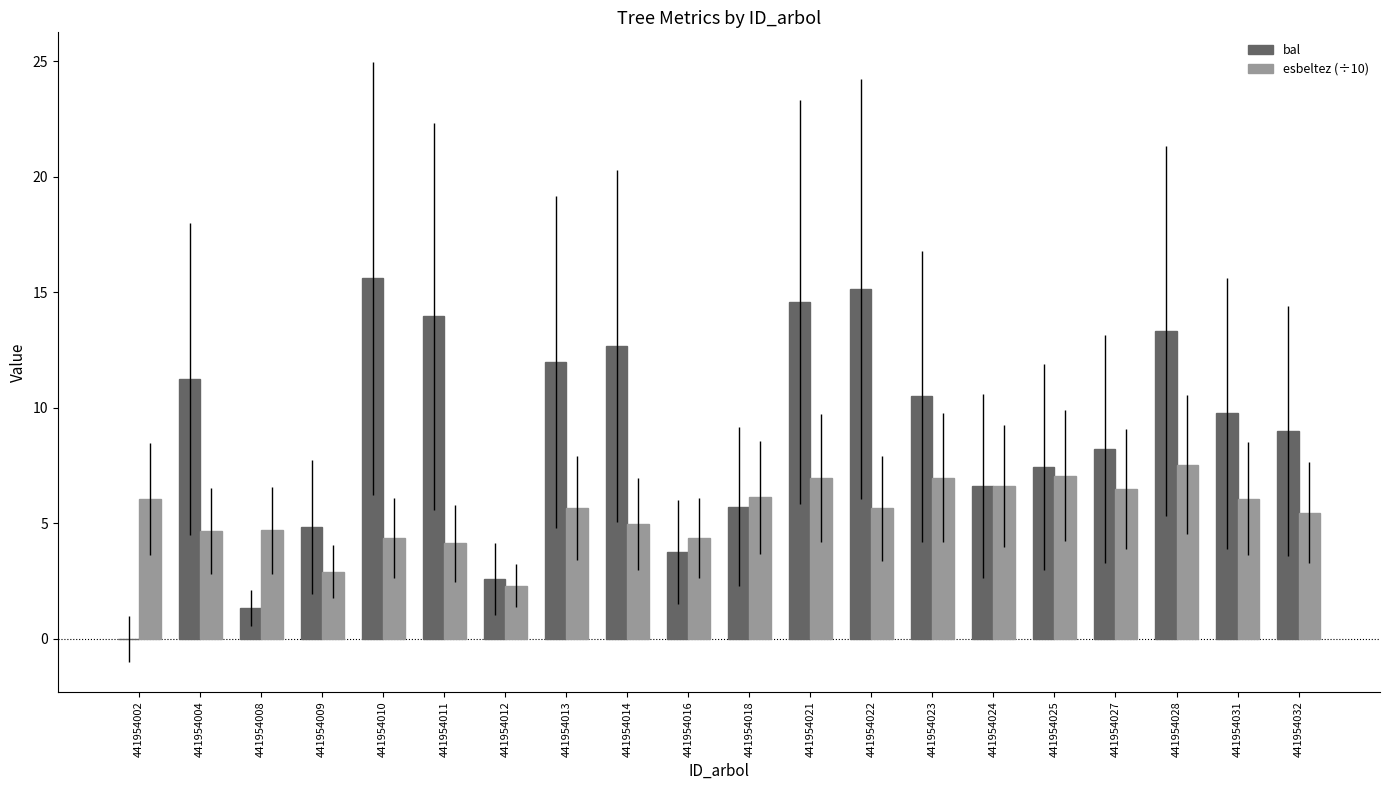

What is the sum of all esbeltez (÷10) values?

109.0